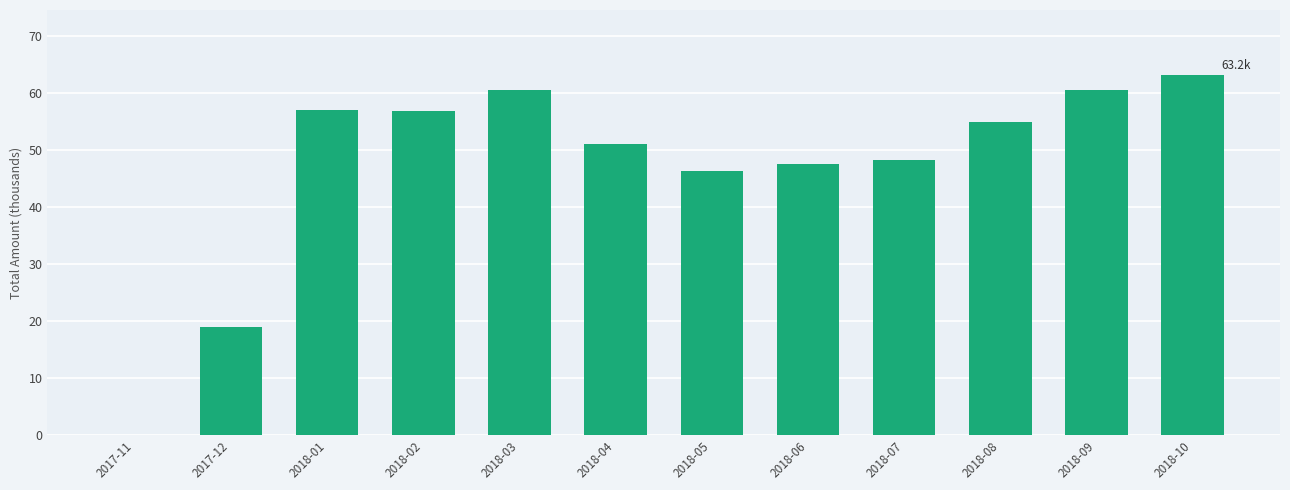

Which label corresponds to the largest value in the chart?

2018-10